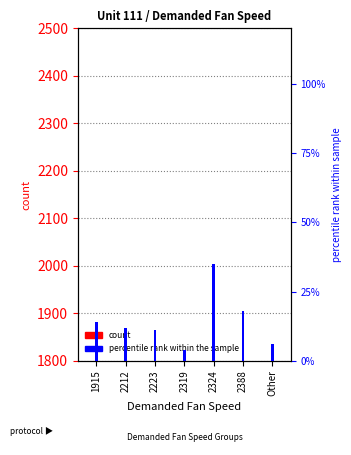

Rank the series by their maximum value, from lowest to highest.

percentile rank within the sample, count